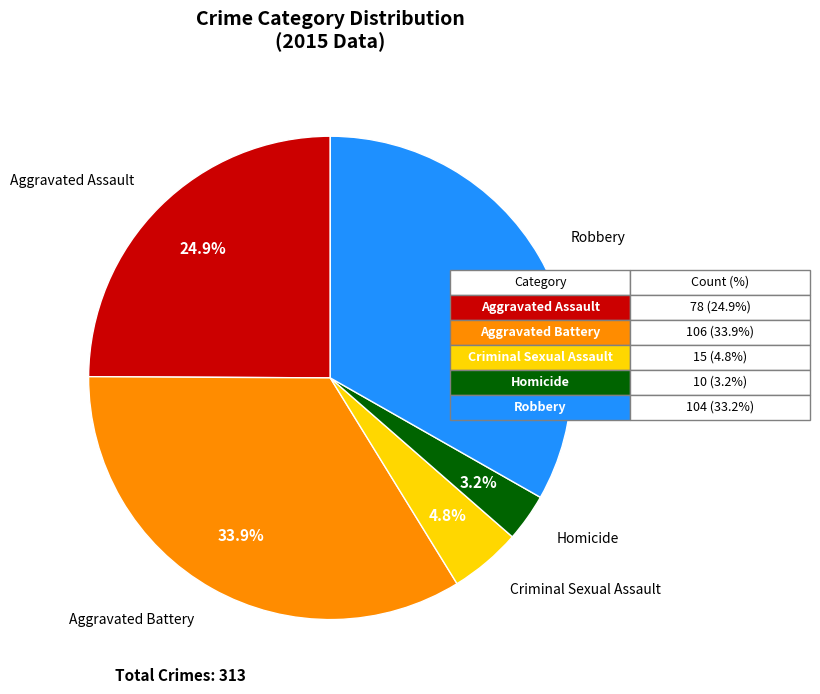

Is there a majority slice in this chart?

No